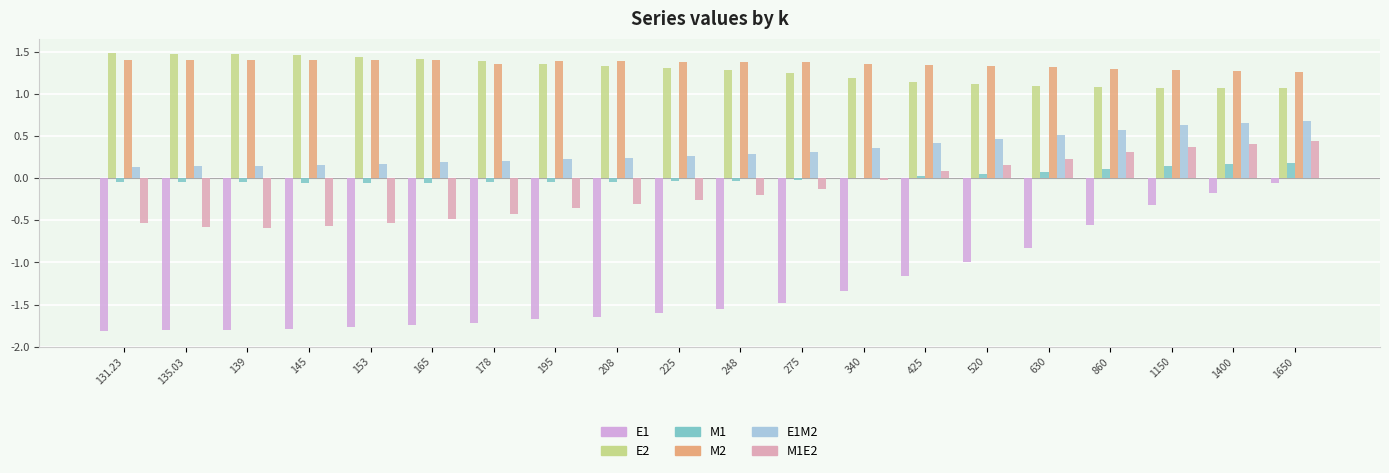

Is the value of M2 at 248 greater than the value of M1E2 at 153?

Yes